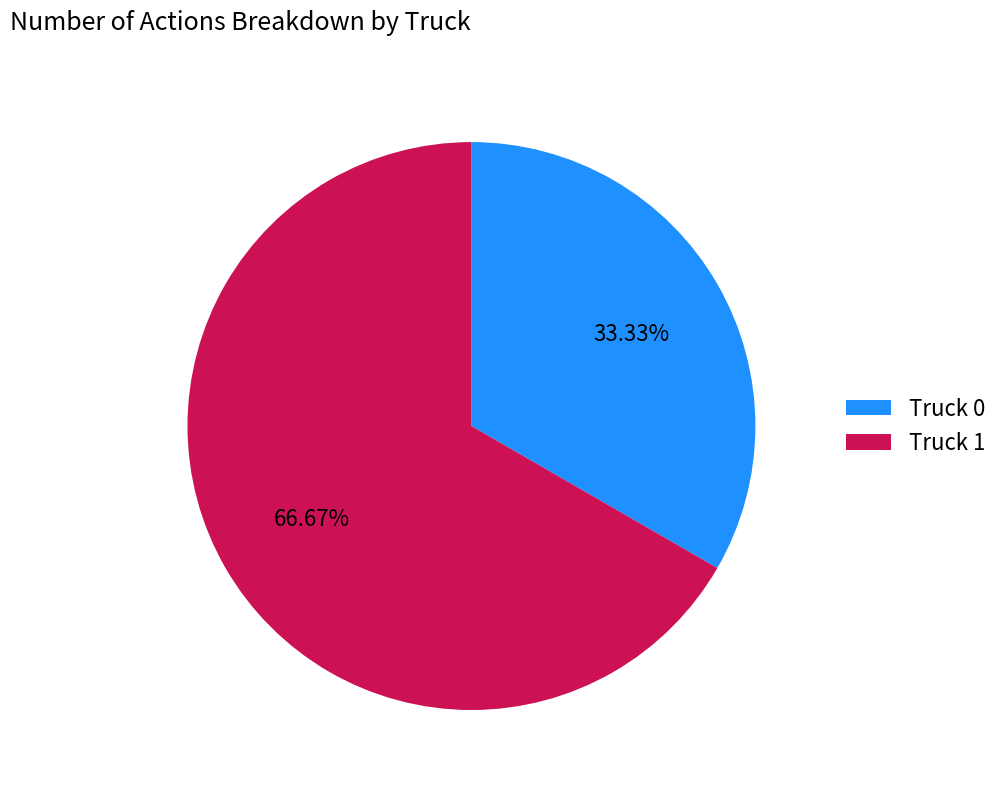

The Truck 1 slice represents 67% of the pie. True or false?

True